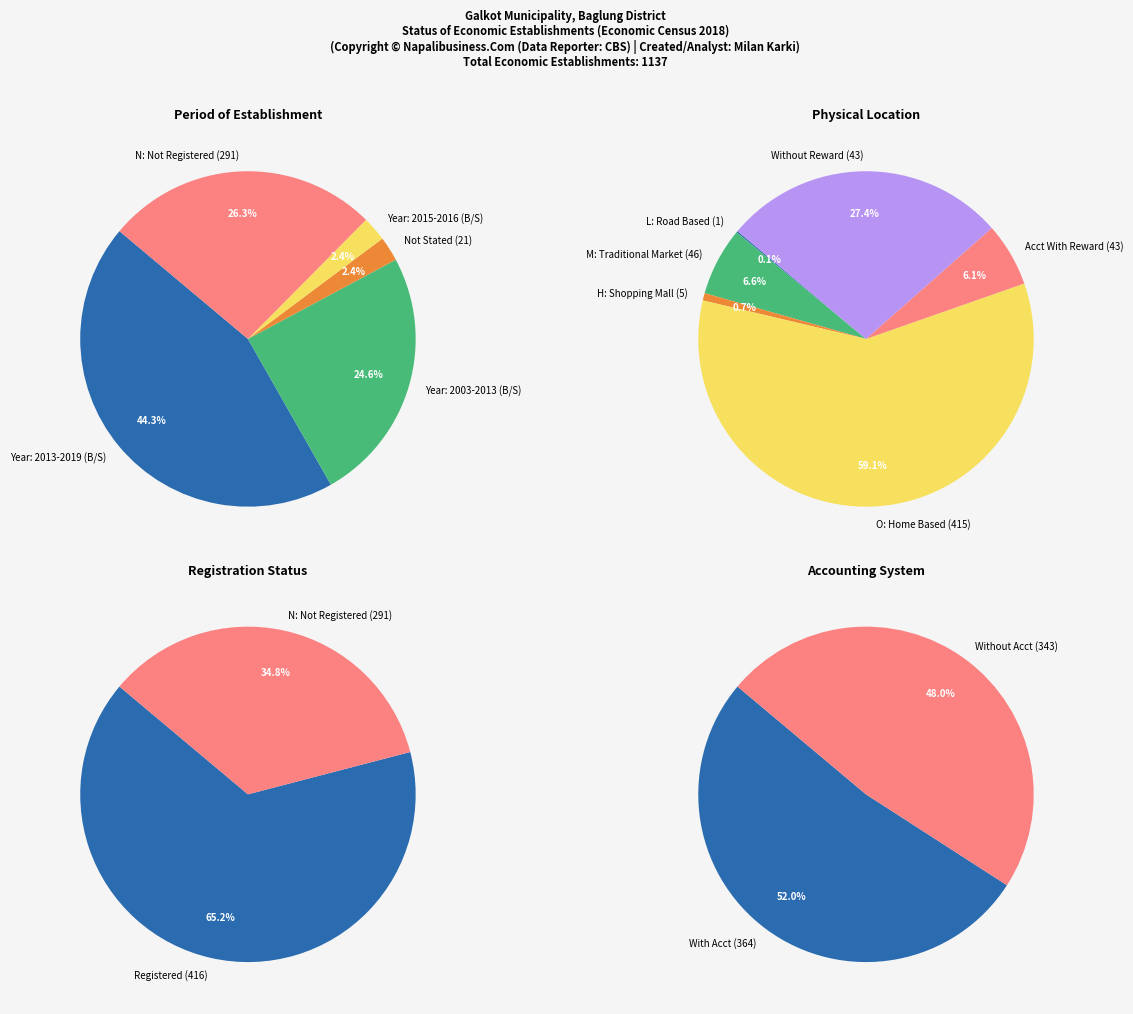

Between 4 and 2, which is larger?

4